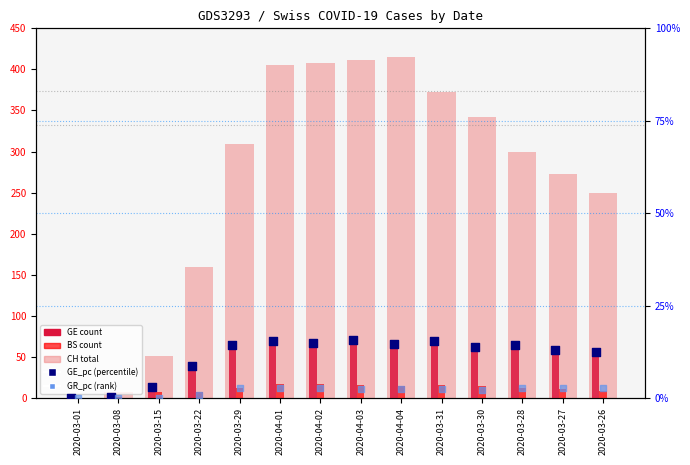

What is the total value across all series at 2020-04-04?

508.1